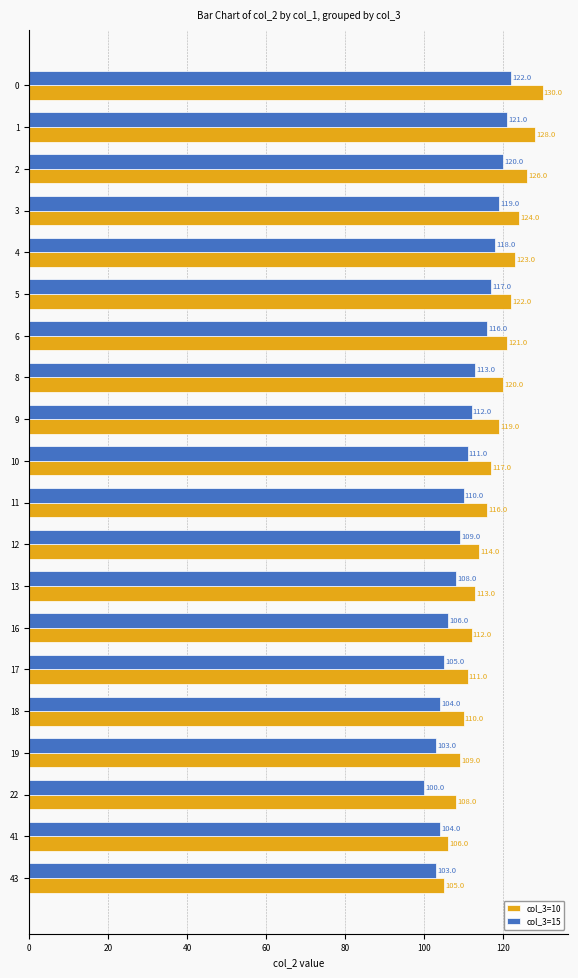

How many series are shown in this chart?

2